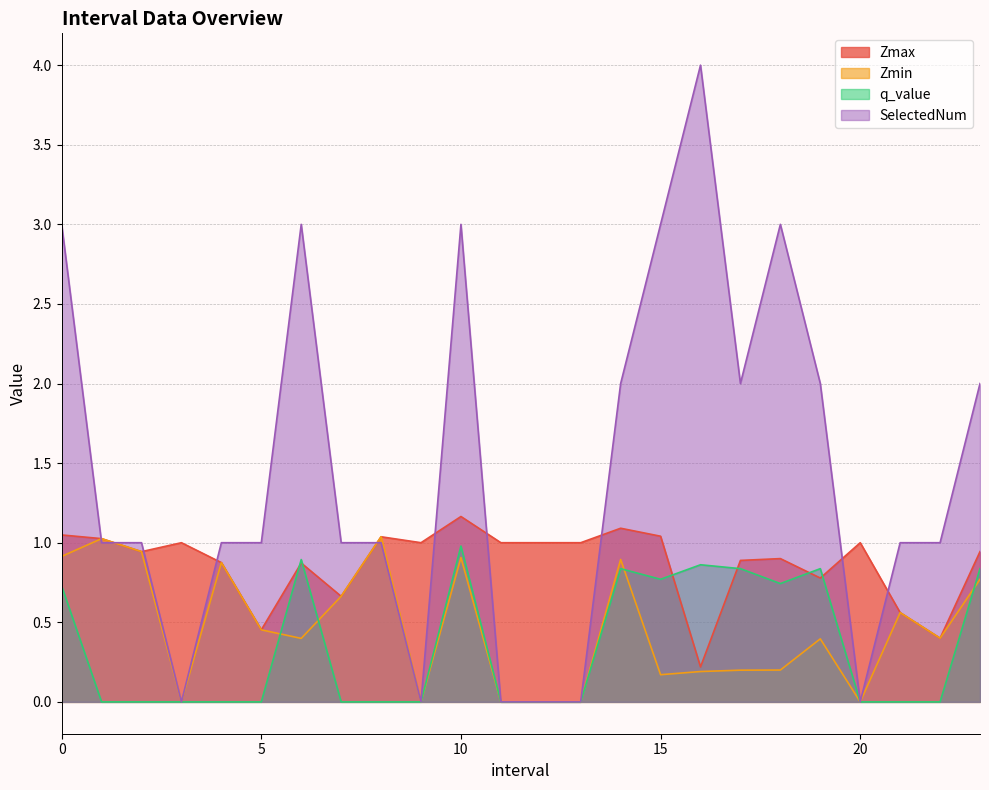

How many intersections are there between q_value and Zmin?

4